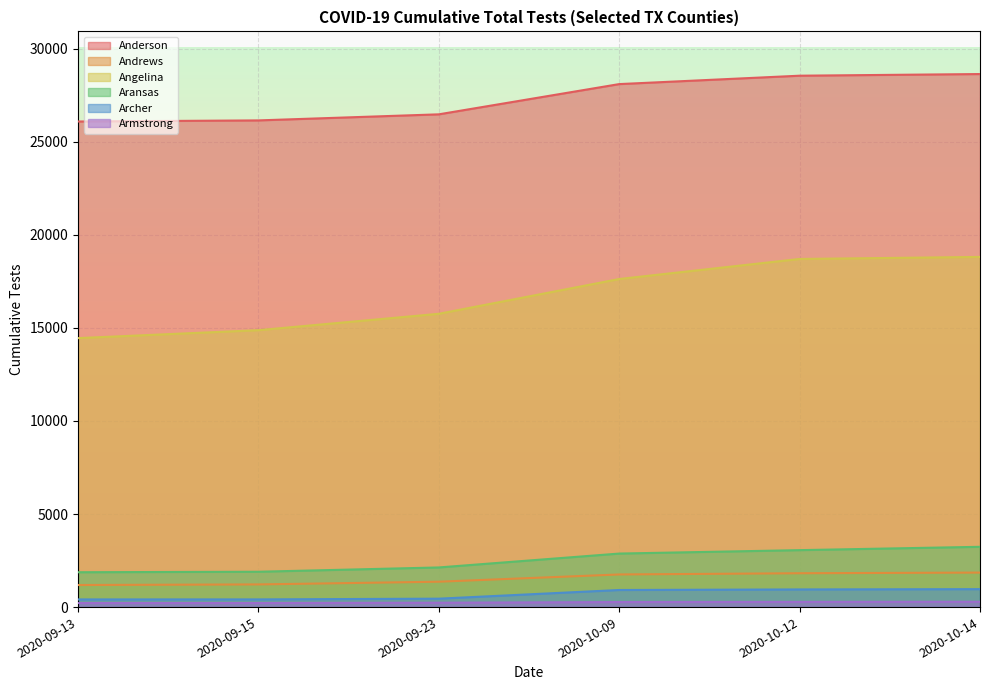

At which label is Aransas closest to 2556?

2020-10-09